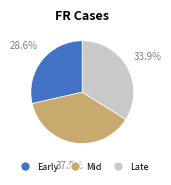

Is there a majority slice in this chart?

No